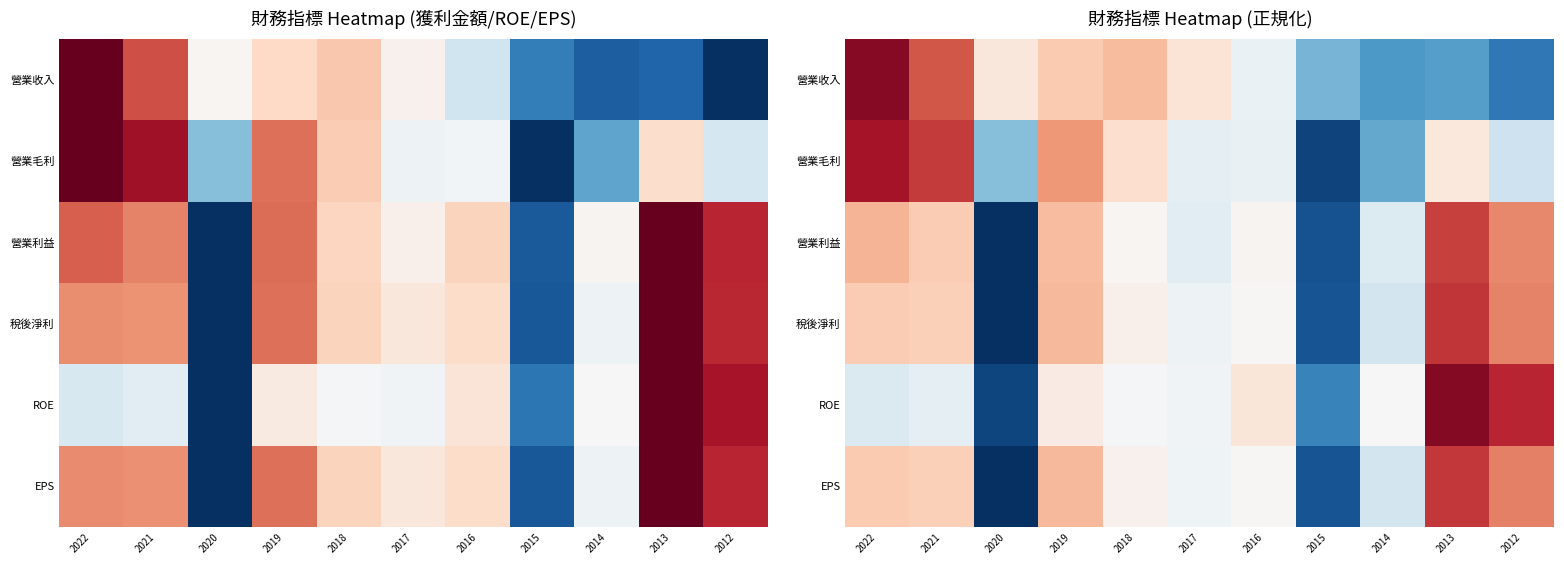

What is the difference between the 營業收入 values at 2012 and 2017?

1.7